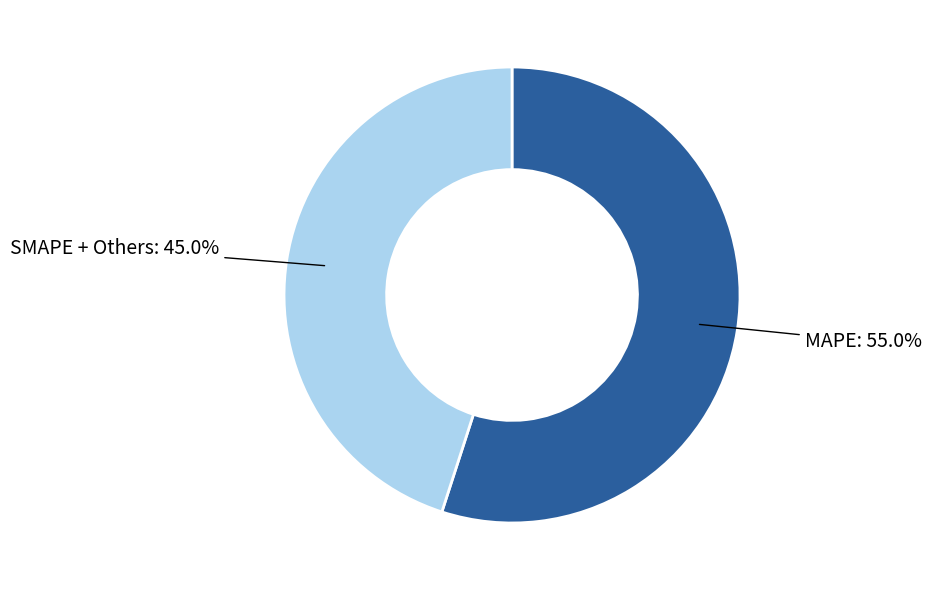

Is there any slice that represents more than half of the pie?

Yes